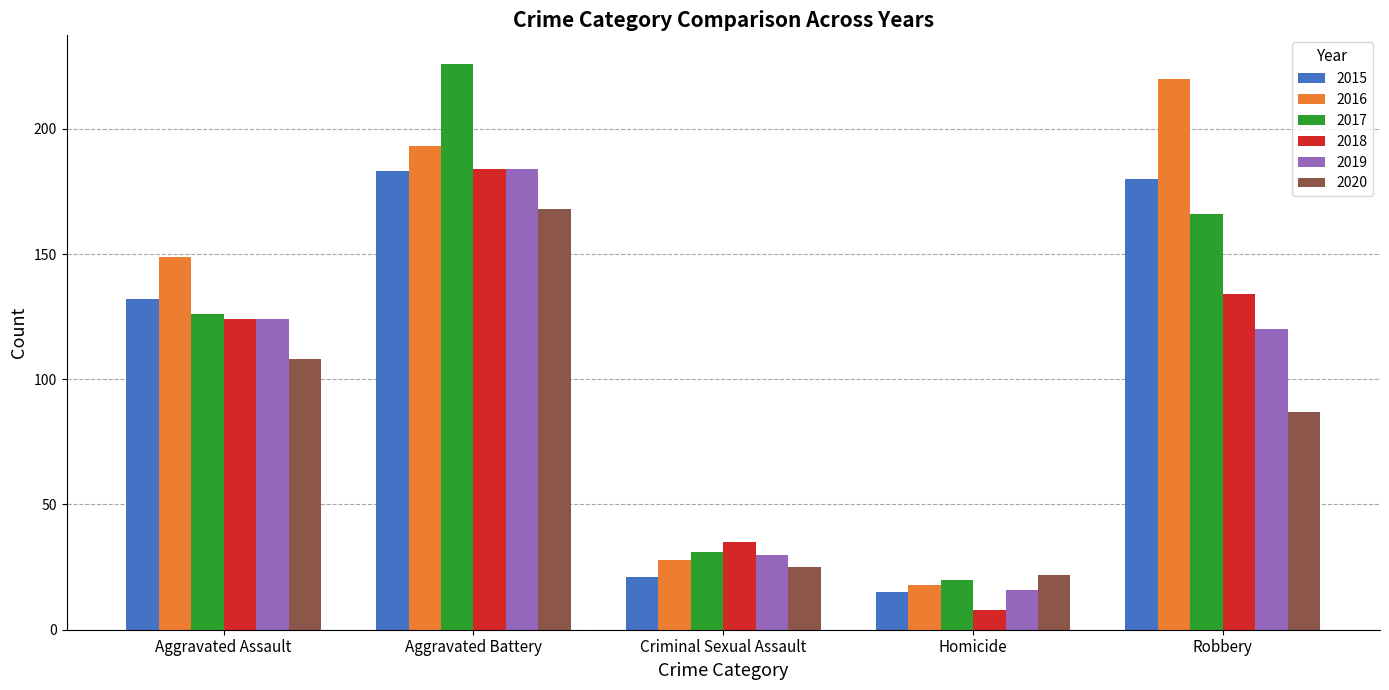

Reading left to right, transcribe all the data shown in this chart.

2015: 132	183	21	15	180
2016: 149	193	28	18	220
2017: 126	226	31	20	166
2018: 124	184	35	8	134
2019: 124	184	30	16	120
2020: 108	168	25	22	87